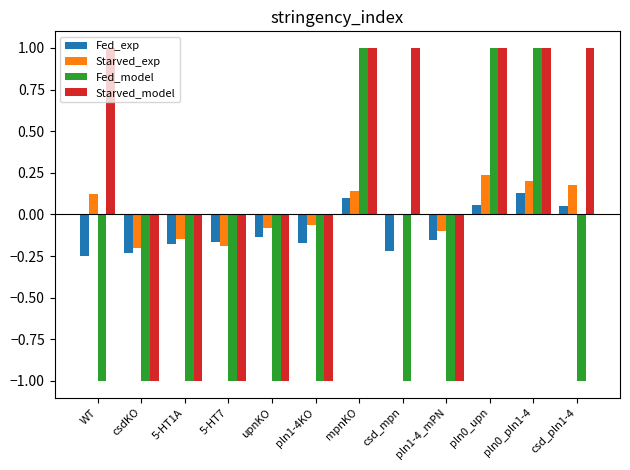

Is it true that Starved_exp equals 0.0 at csd_mpn?

True